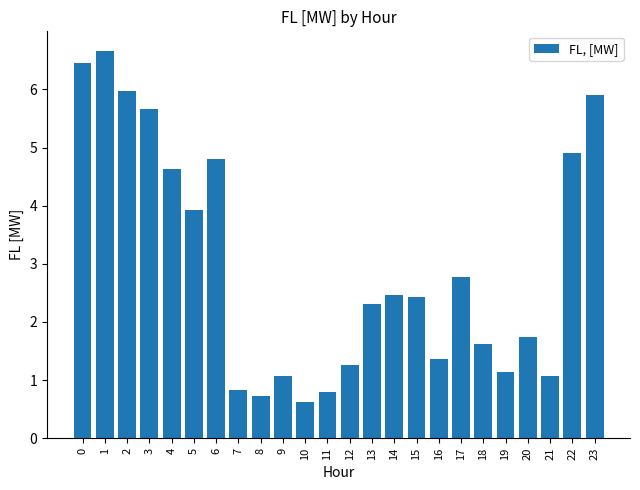

The value at 23 is 5.9. True or false?

True